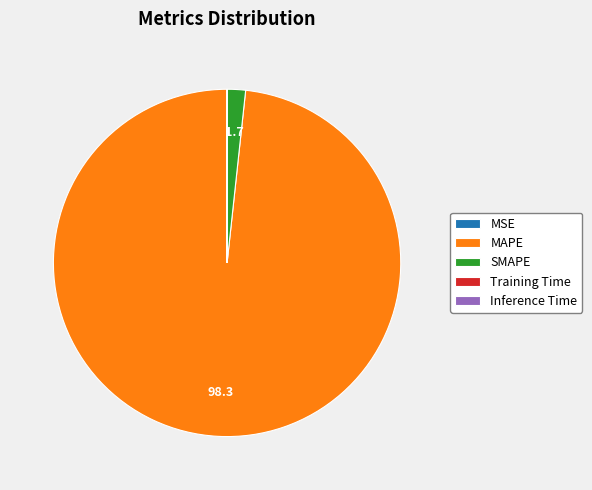

What is the ratio of the value at MAPE to the value at SMAPE?

57.6